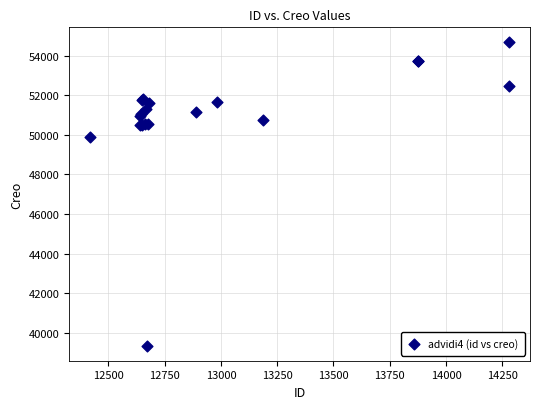

What Y value in the scatter plot is closest to 47012?

49919